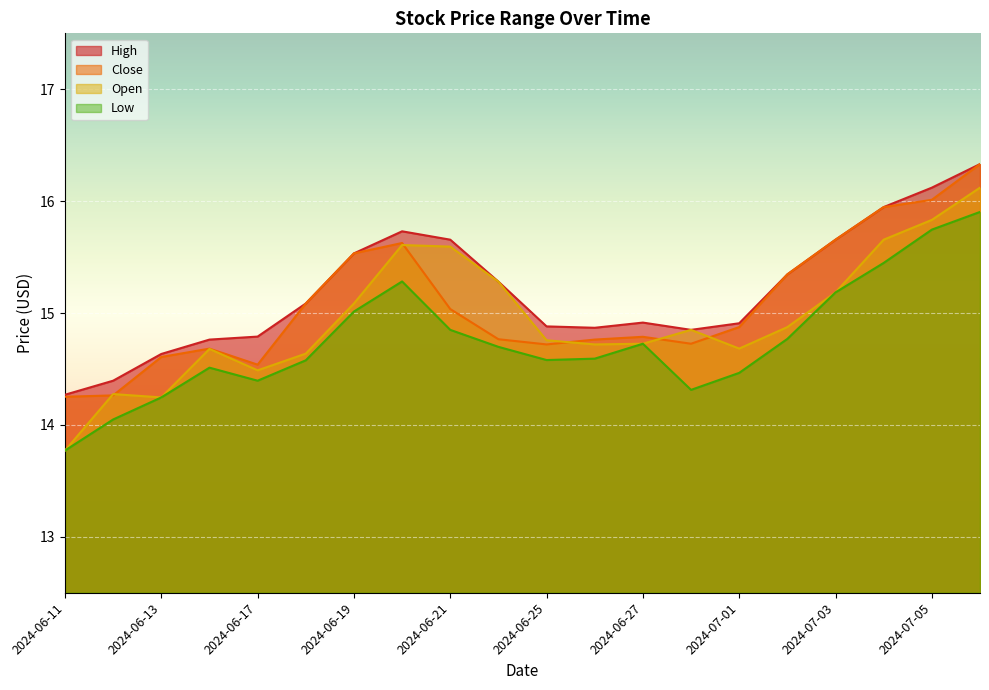

What is the value of the Low point at the 16th from the left?

14.8